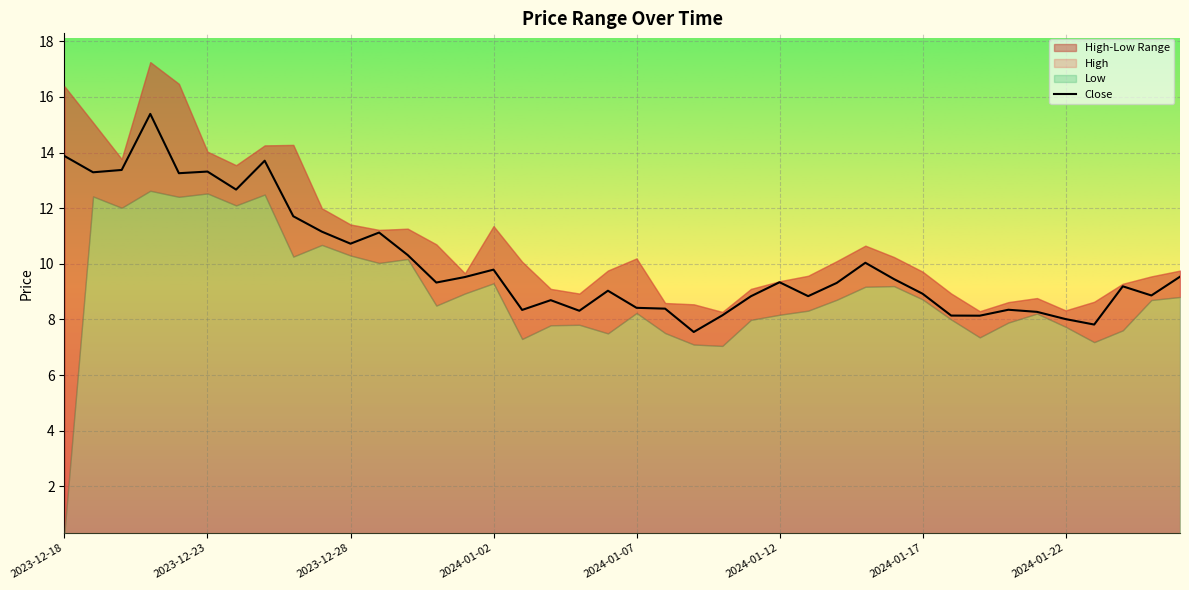

How many lines are shown in the chart?

3